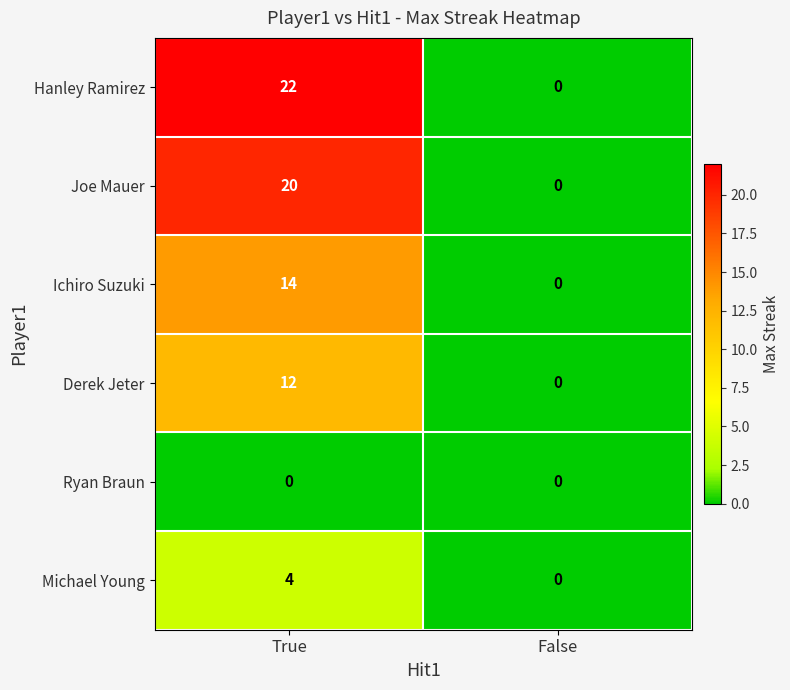

Reading left to right, transcribe all the data shown in this chart.

Hanley Ramirez: 22	0
Joe Mauer: 20	0
Ichiro Suzuki: 14	0
Derek Jeter: 12	0
Ryan Braun: 0	0
Michael Young: 4	0